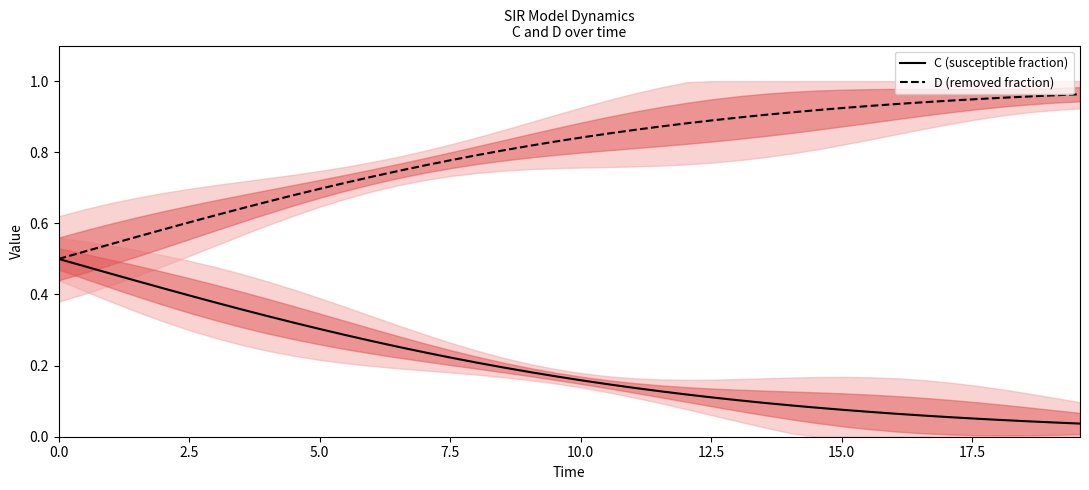

At which category is the sum across all series the highest?

2.5